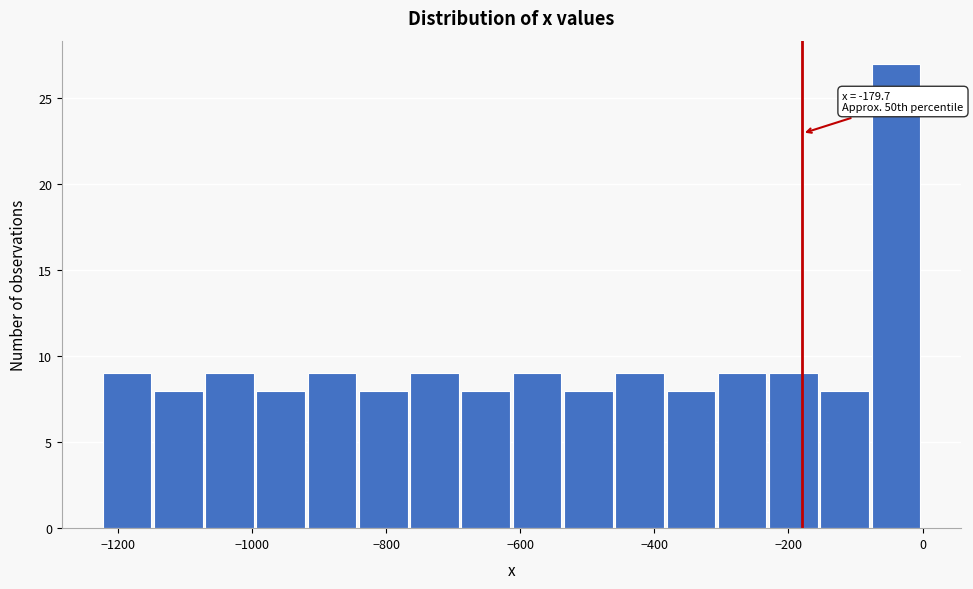

Read against the x-axis, roughly where is the centre of the tallest bar?

-40